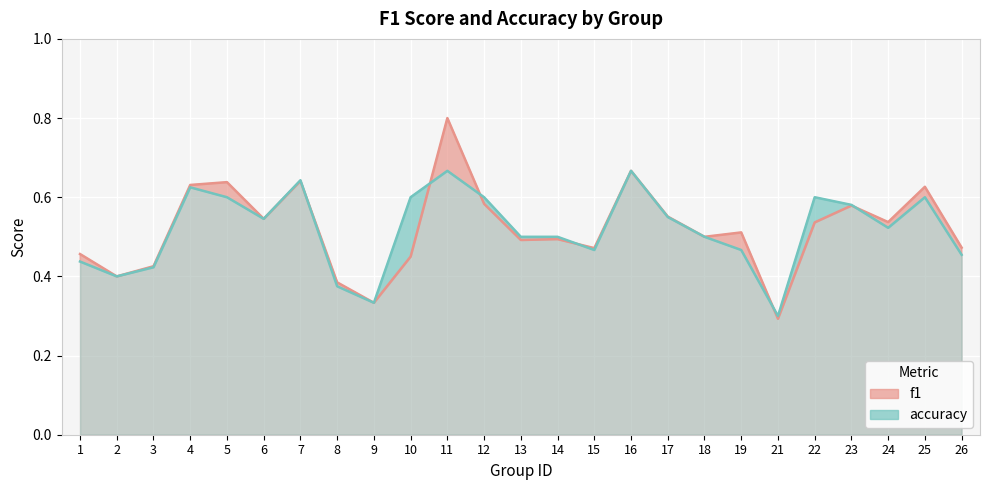

At which label is f1 closest to 0?

21